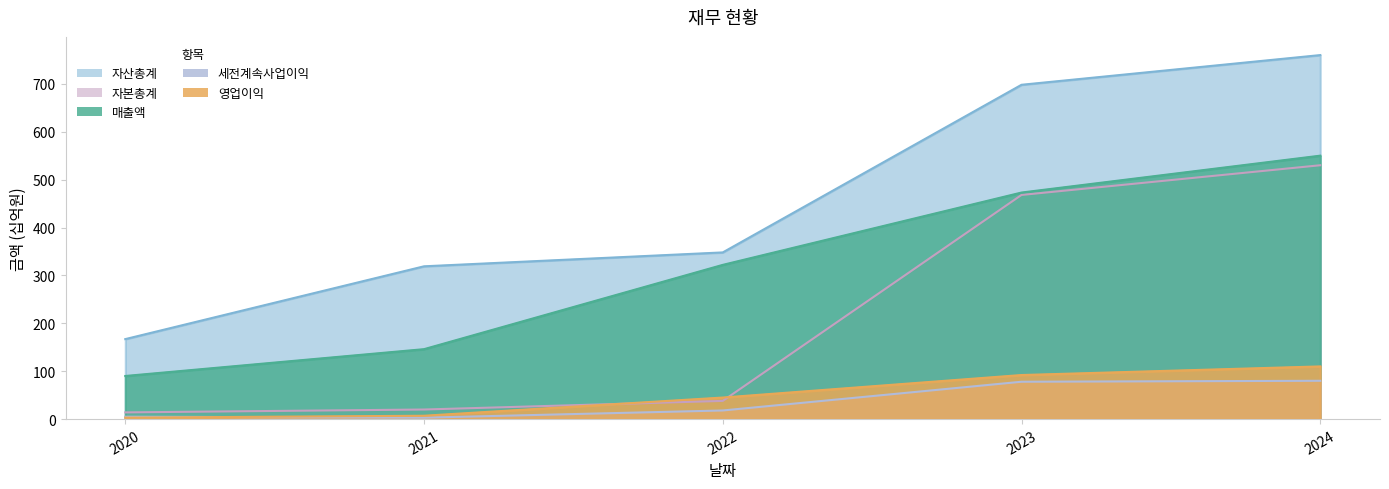

What is the sum of the 영업이익 values at 2023 and 2021?

99